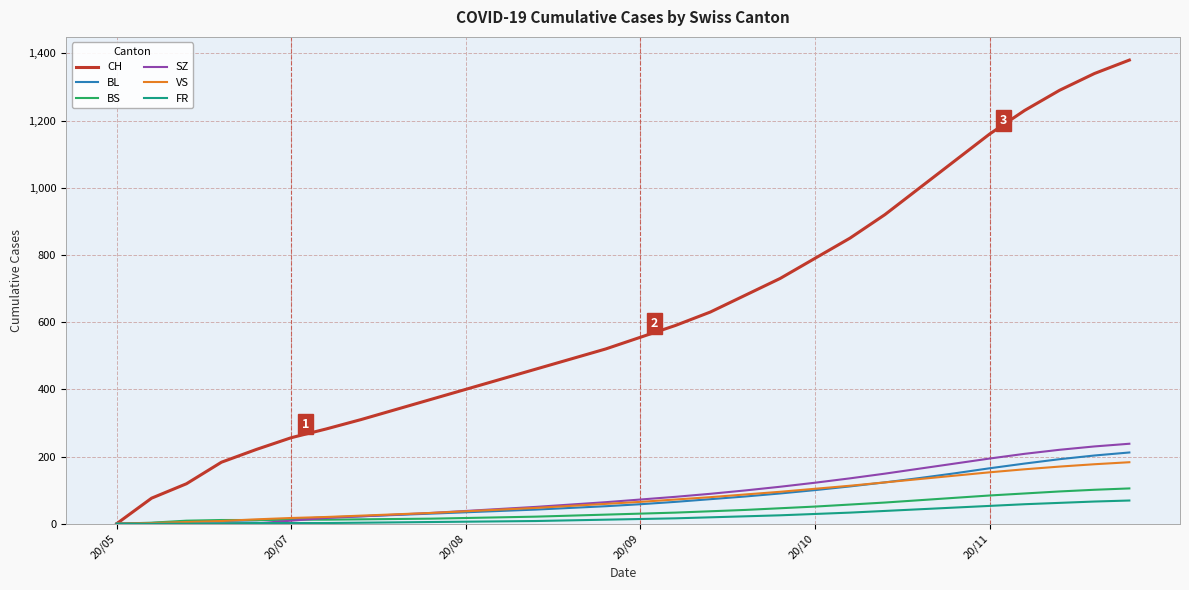

Which series has the widest spread of values?

CH